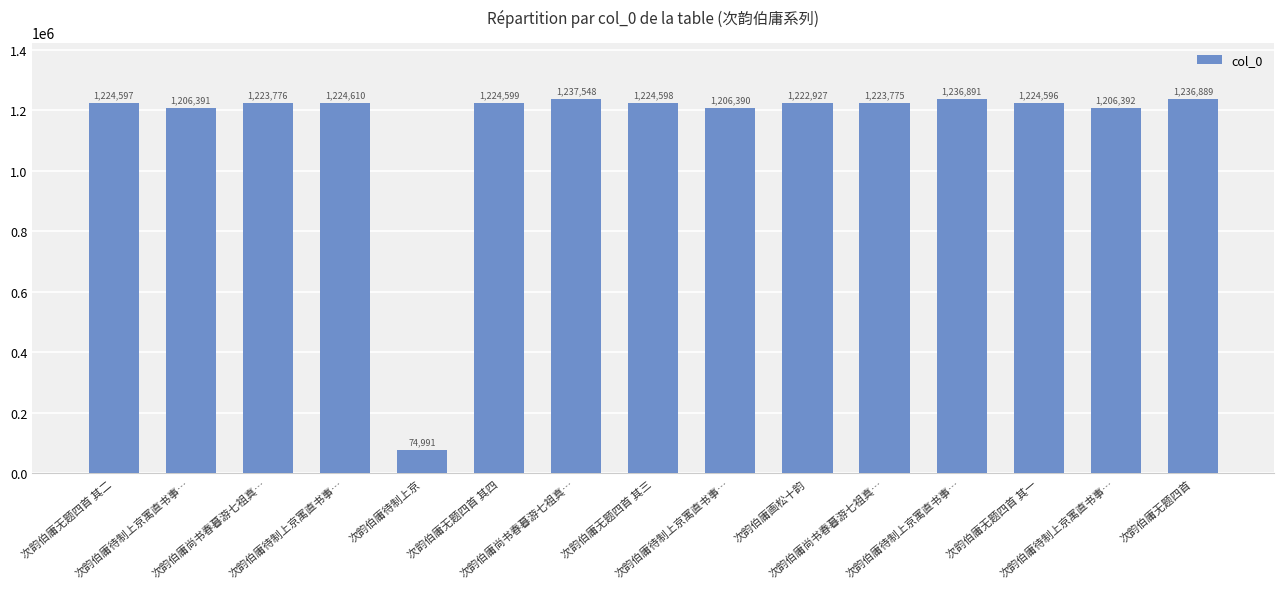

True or false: the data shows 1206390 at 次韵伯庸待制上京寓直书事….

True